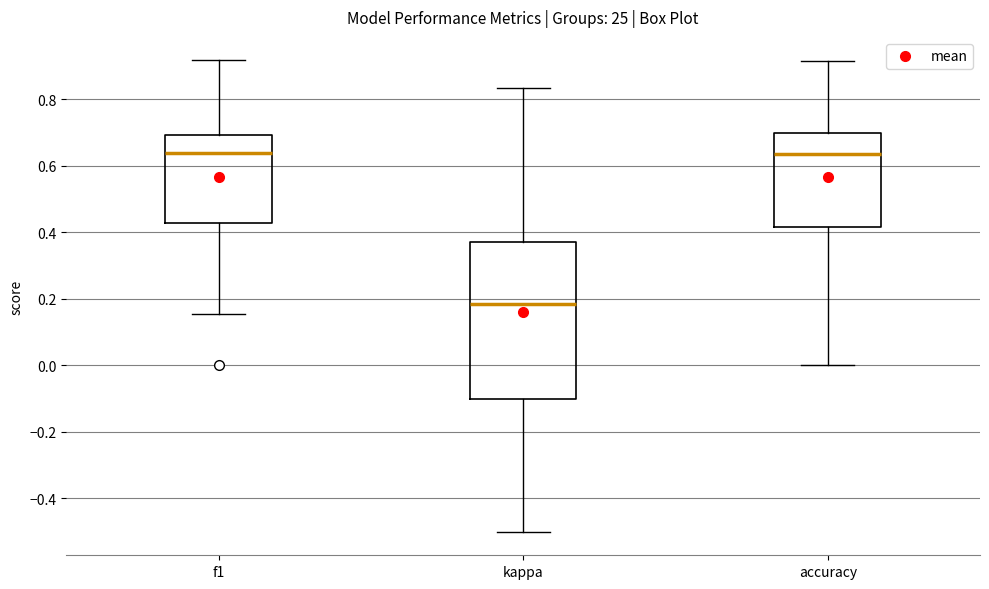

Which box has the lowest median line?

kappa